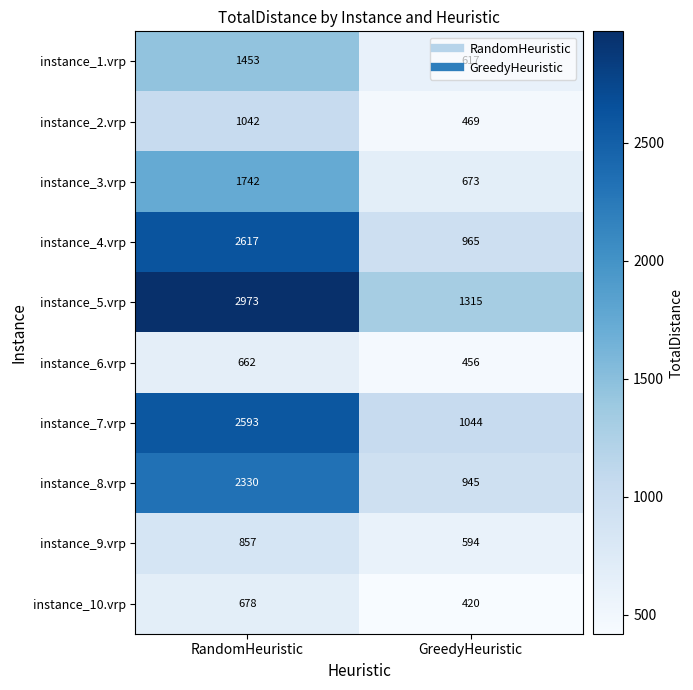

Which label corresponds to the smallest value in the chart?

GreedyHeuristic